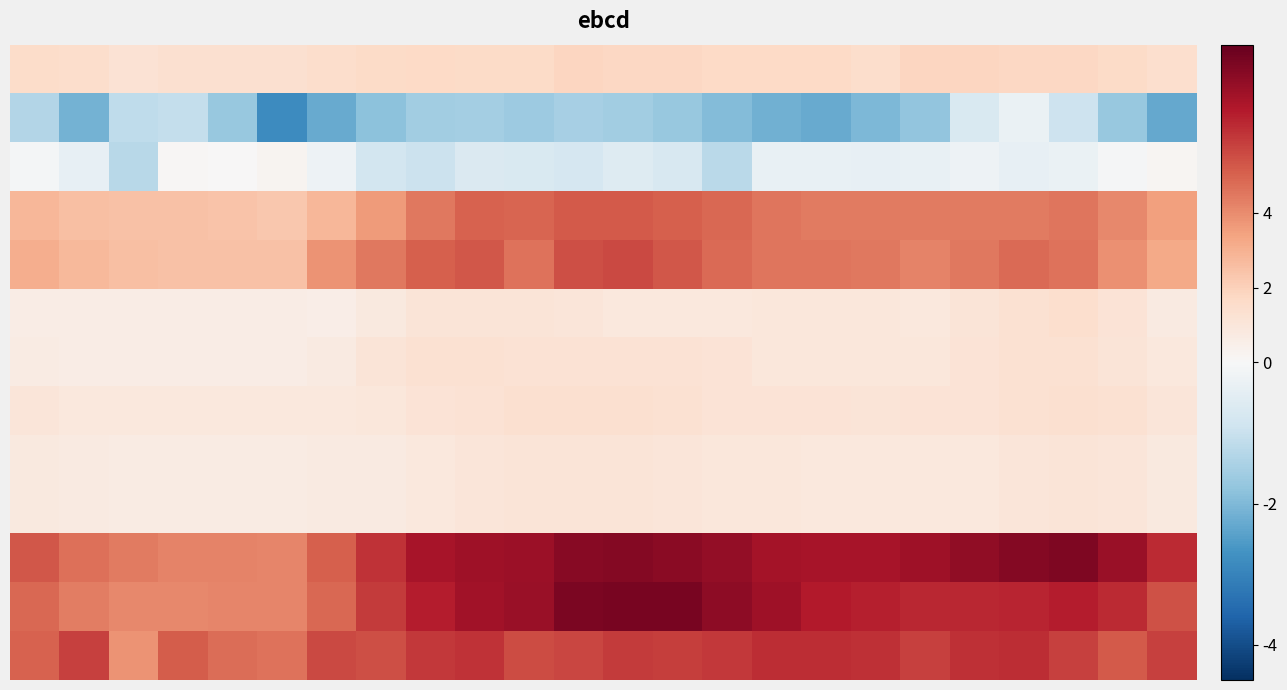

How many series are shown in this chart?

13